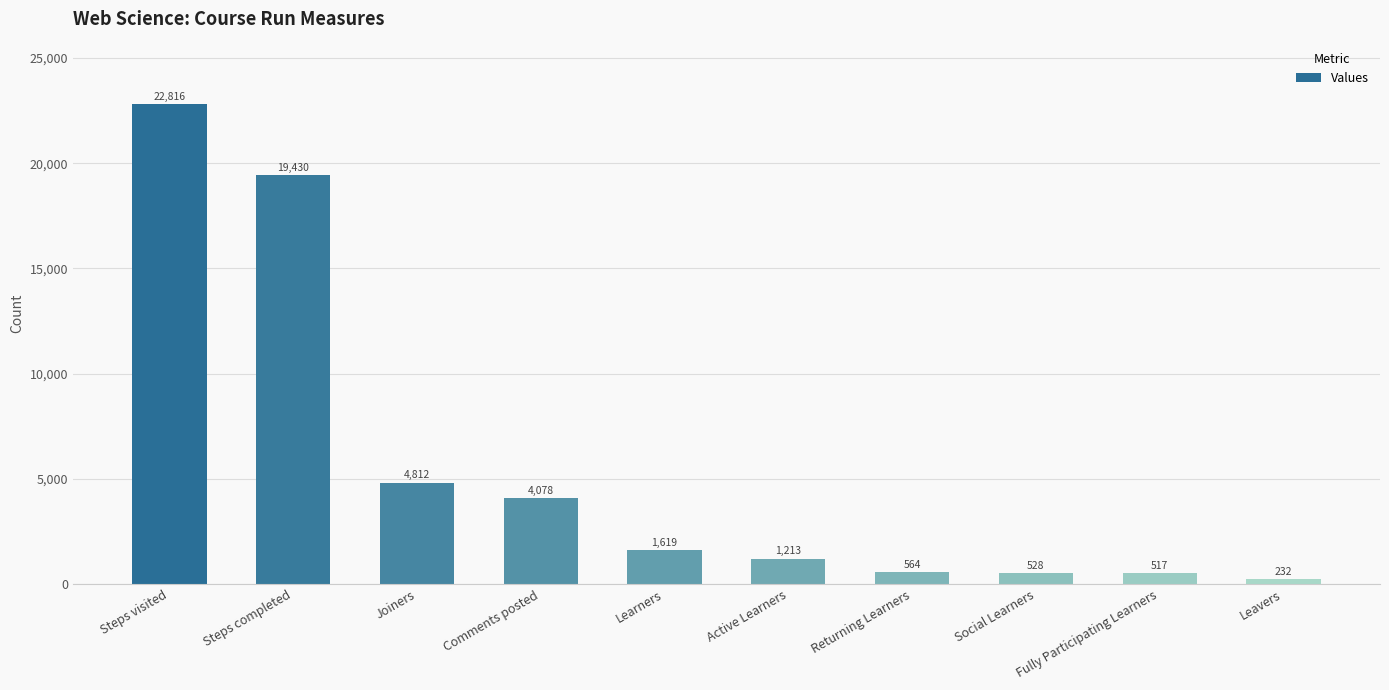

List the labels in order of value, largest first.

Steps visited, Steps completed, Joiners, Comments posted, Learners, Active Learners, Returning Learners, Social Learners, Fully Participating Learners, Leavers